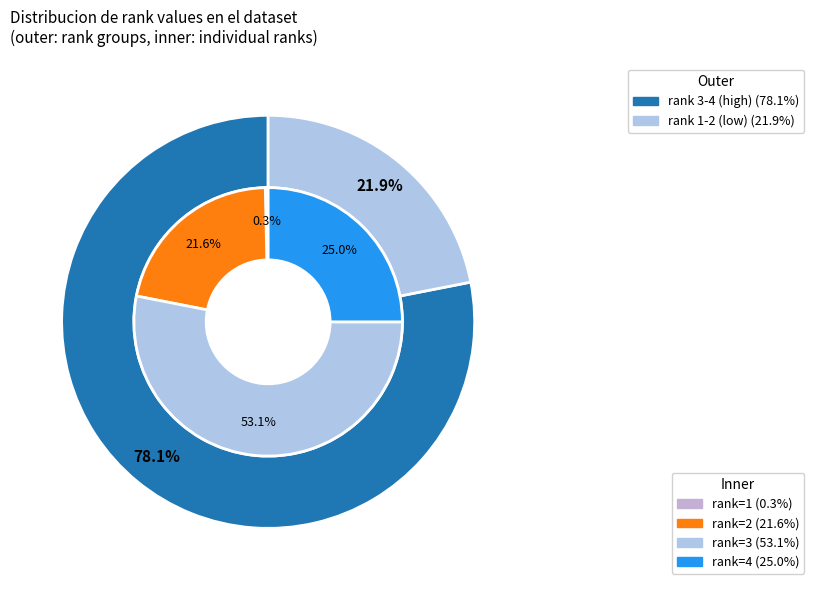

Does any single category account for the majority?

Yes